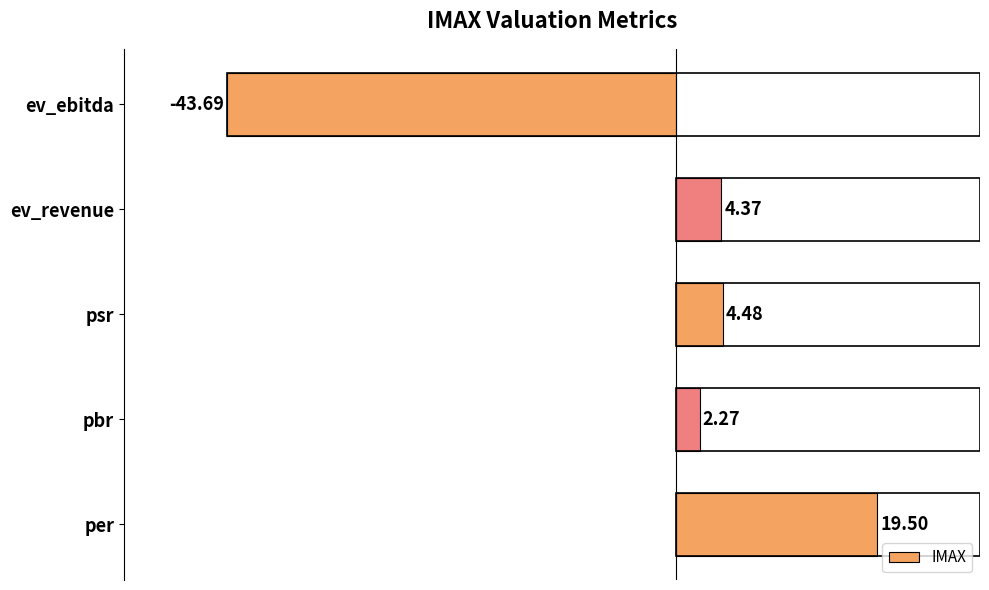

Which category has the lowest value across all series?

ev_ebitda